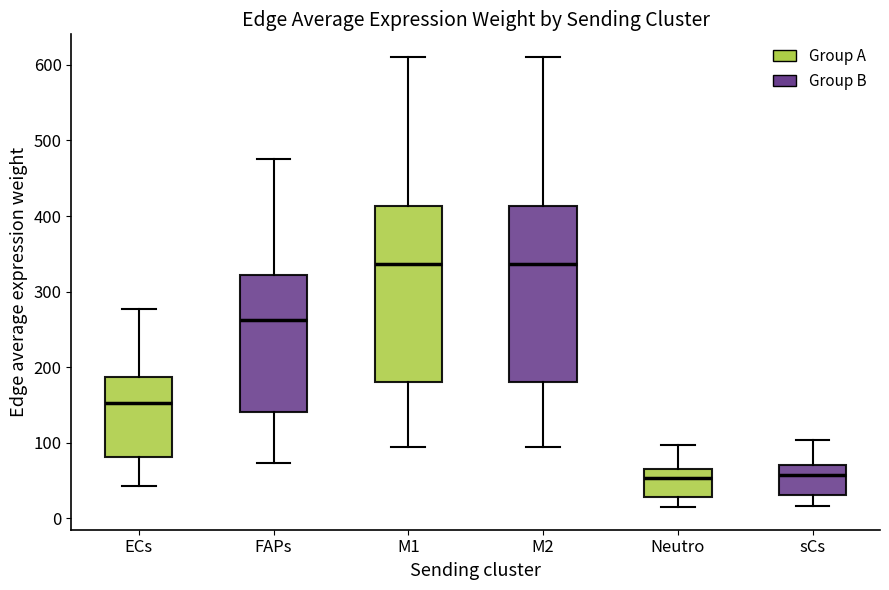

Reading left to right, read every box against the y-axis: the position of its median line, the range the box covers, and the ends of its whiskers. The values are not printed on the chart, so give them approximately, as read against the axis.

ECs: median 150, box 80 to 190, whiskers 40 to 280
FAPs: median 260, box 140 to 320, whiskers 70 to 480
M1: median 340, box 180 to 410, whiskers 90 to 610
M2: median 340, box 180 to 410, whiskers 90 to 610
Neutro: median 50, box 30 to 70, whiskers 10 to 100
sCs: median 60, box 30 to 70, whiskers 20 to 100